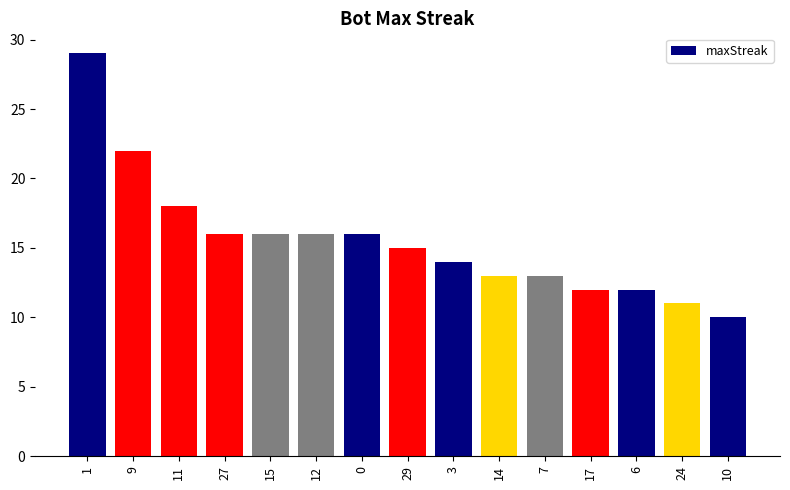

Approximately how many times larger is the value at 10 compared to 27?

0.6